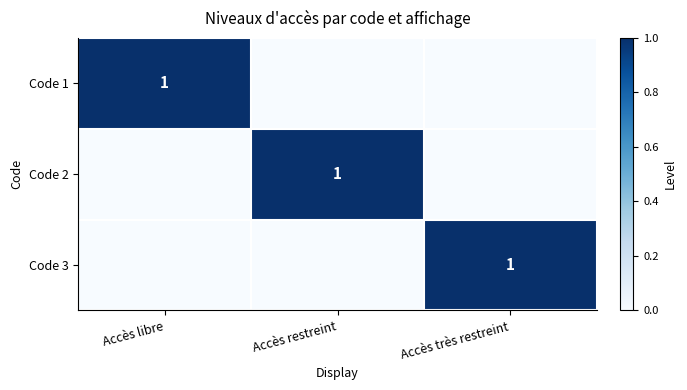

Is it true that Code 1 equals 1 at Accès libre?

True